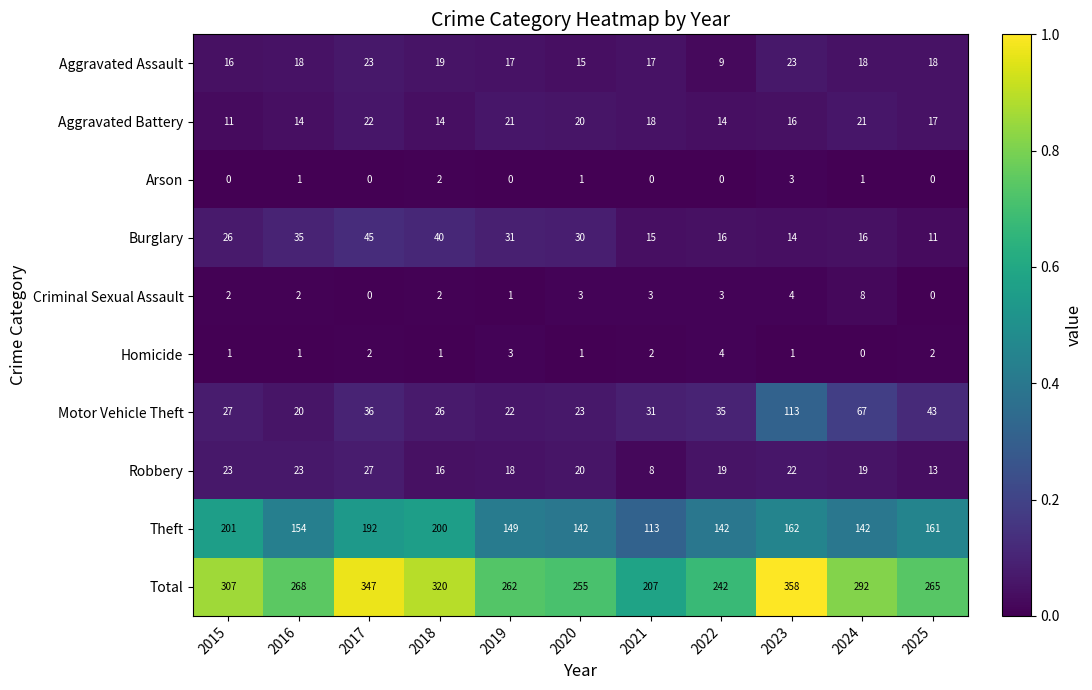

At 2023, list the series in order from largest to smallest.

Total, Theft, Motor Vehicle Theft, Aggravated Assault, Robbery, Aggravated Battery, Burglary, Criminal Sexual Assault, Arson, Homicide